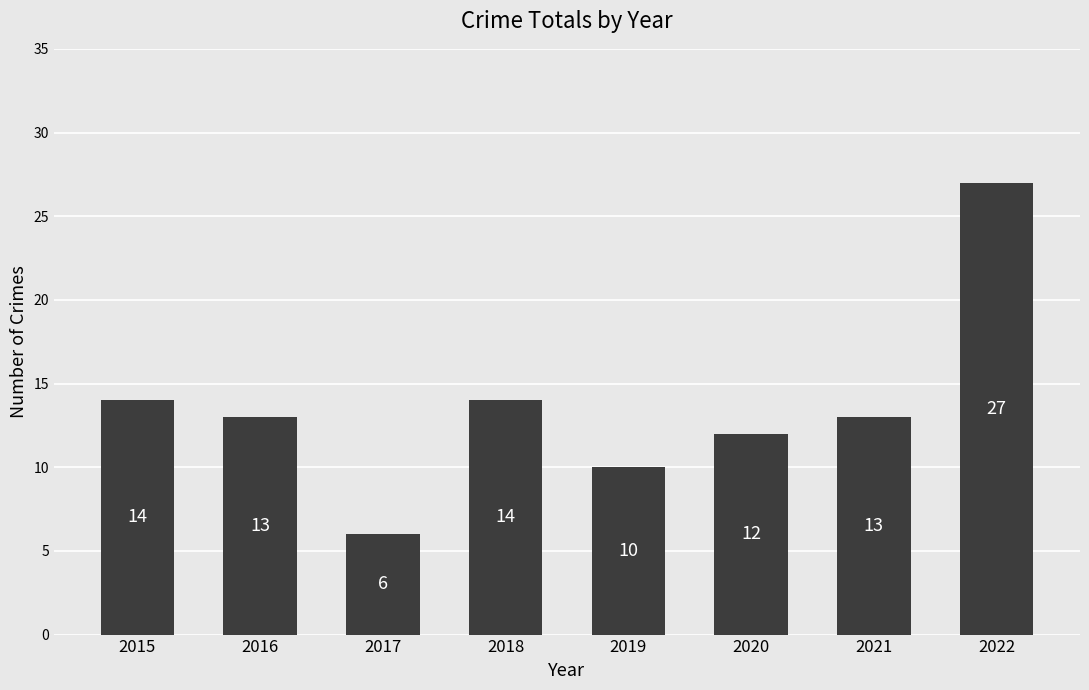

The value at 2017 is 3. True or false?

False